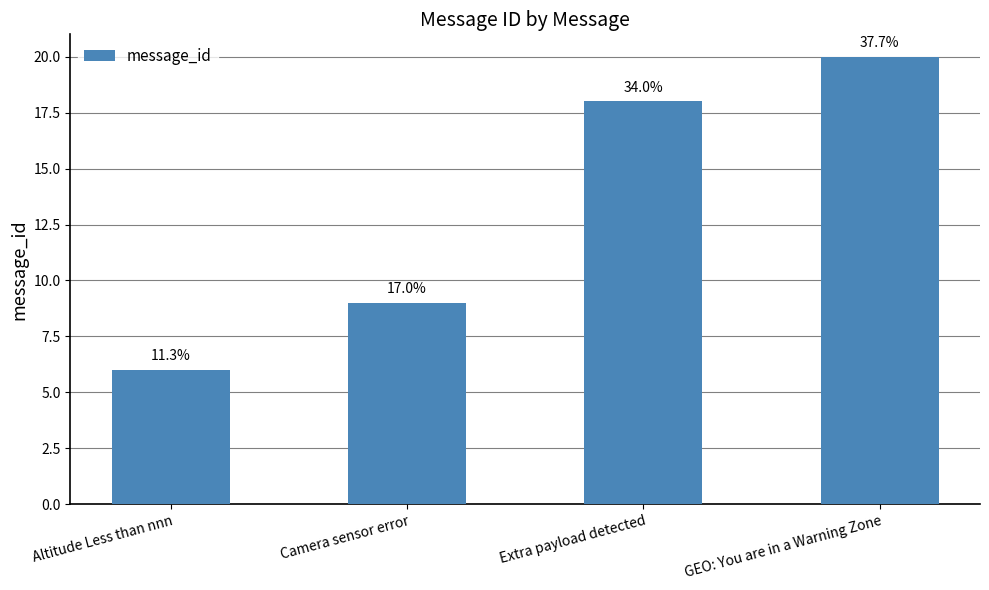

What is the difference between the second highest and second lowest values?

9